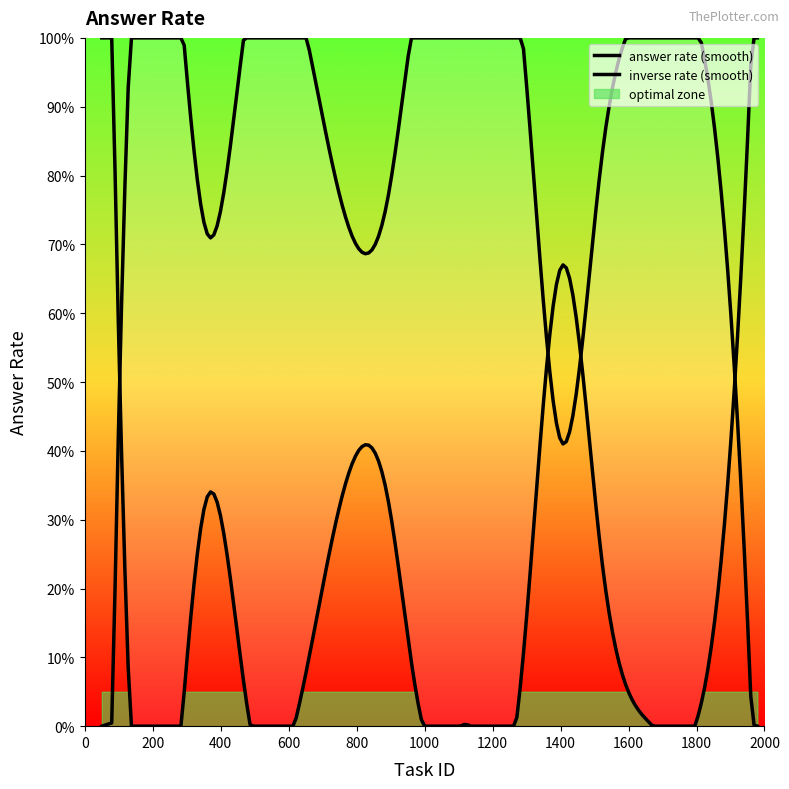

How many data points are above 0?

14